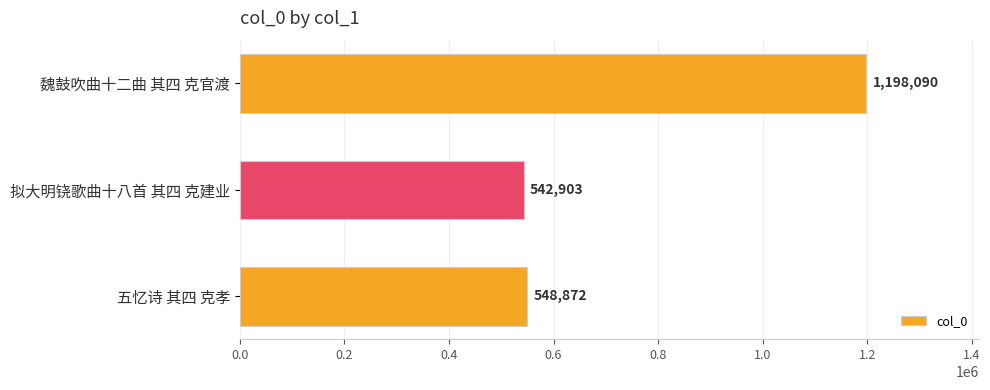

What is the maximum value shown in the chart?

1198090